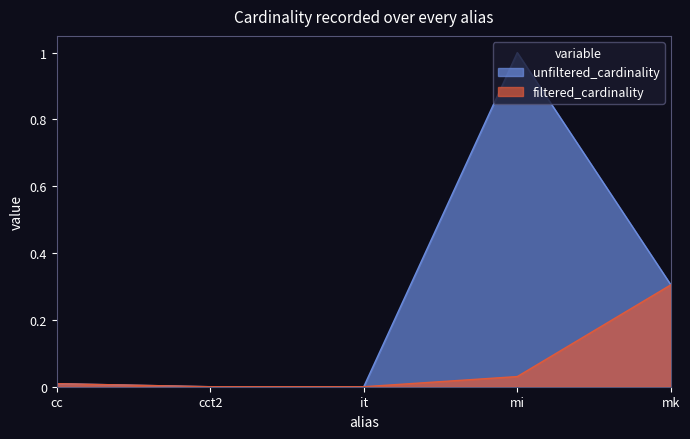

Reading right to left, transcribe all the data shown in this chart.

unfiltered_cardinality: 0.3	1.0	0.0	0.0	0.0
filtered_cardinality: 0.3	0.0	0.0	0.0	0.0